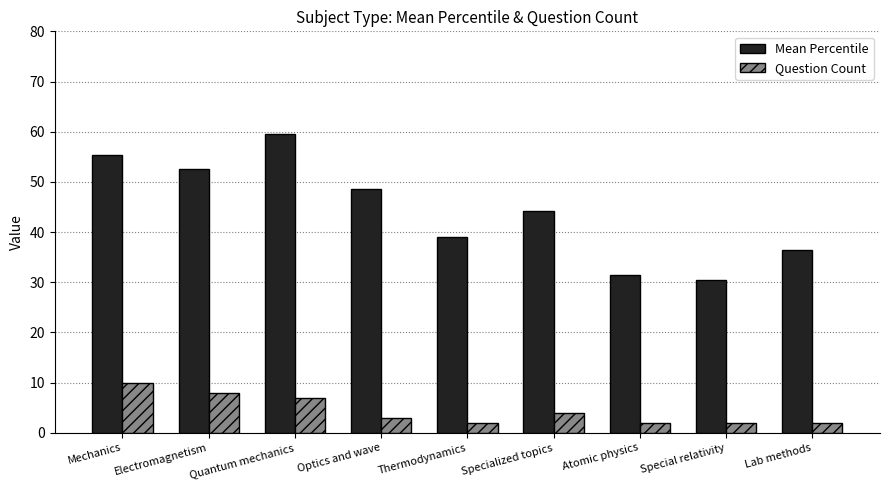

What is the label of the 7th bar from the left?

Atomic physics